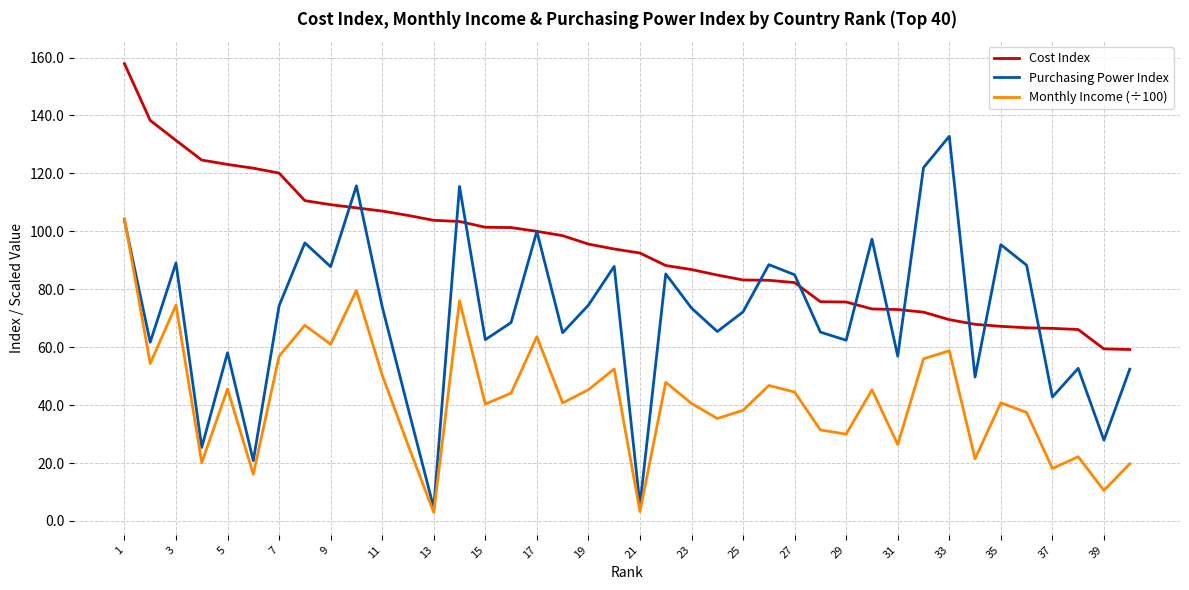

Rank the series by their maximum value, from highest to lowest.

Cost Index, Purchasing Power Index, Monthly Income (÷100)